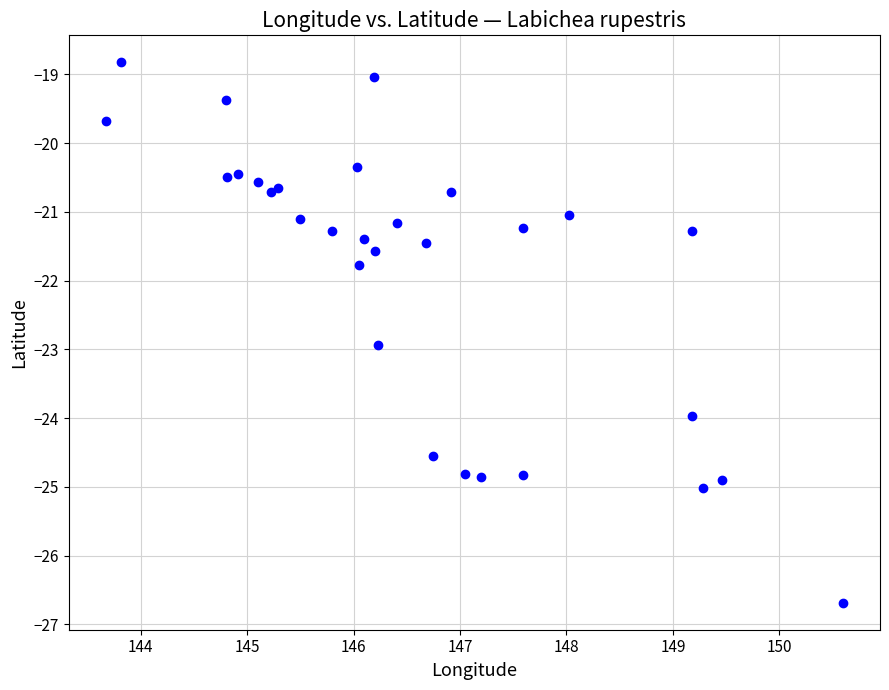

What Y value in the scatter plot is closest to -22?

-21.8